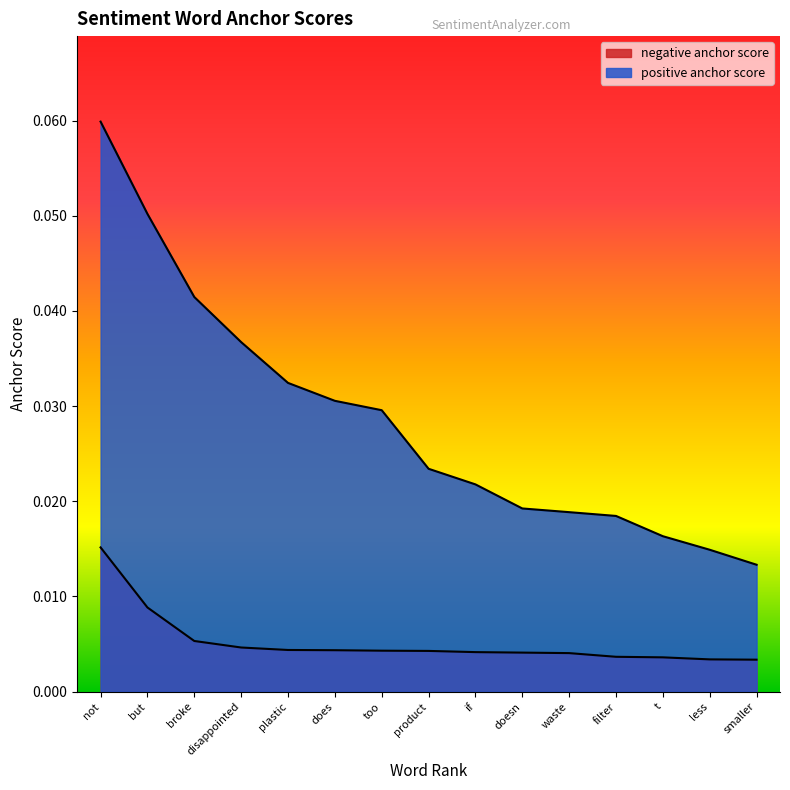

Reading left to right, transcribe all the data shown in this chart.

negative anchor score: 0.0	0.0	0.0	0.0	0.0	0.0	0.0	0.0	0.0	0.0	0.0	0.0	0.0	0.0	0.0
positive anchor score: 0.1	0.1	0.0	0.0	0.0	0.0	0.0	0.0	0.0	0.0	0.0	0.0	0.0	0.0	0.0